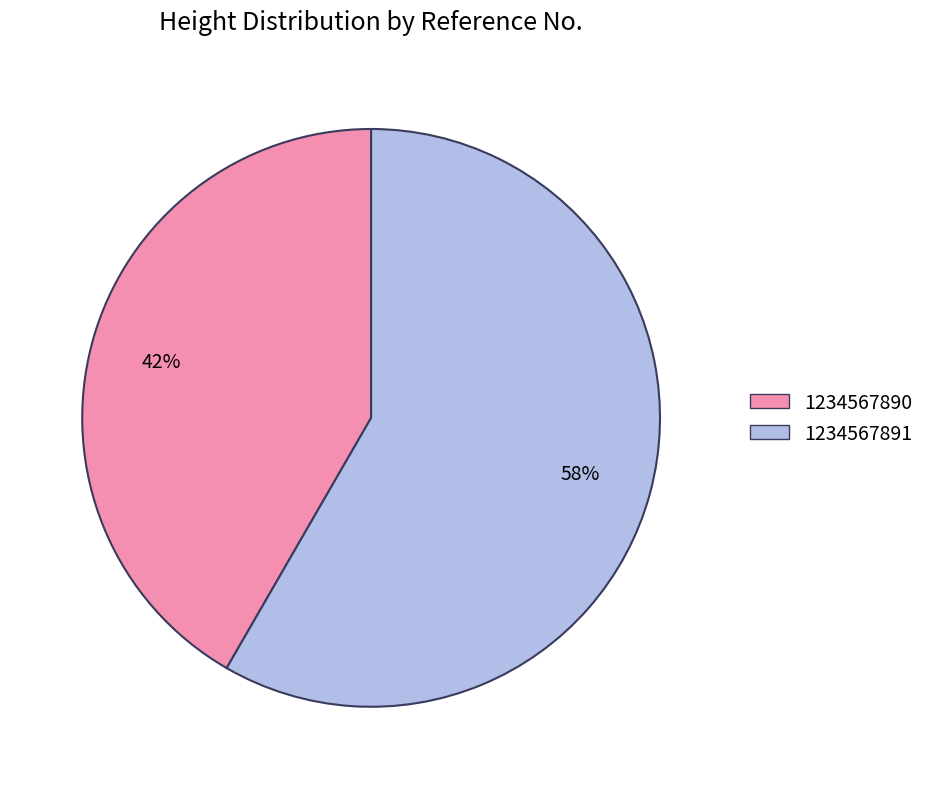

Which has a higher value, 1234567890 or 1234567891?

1234567891